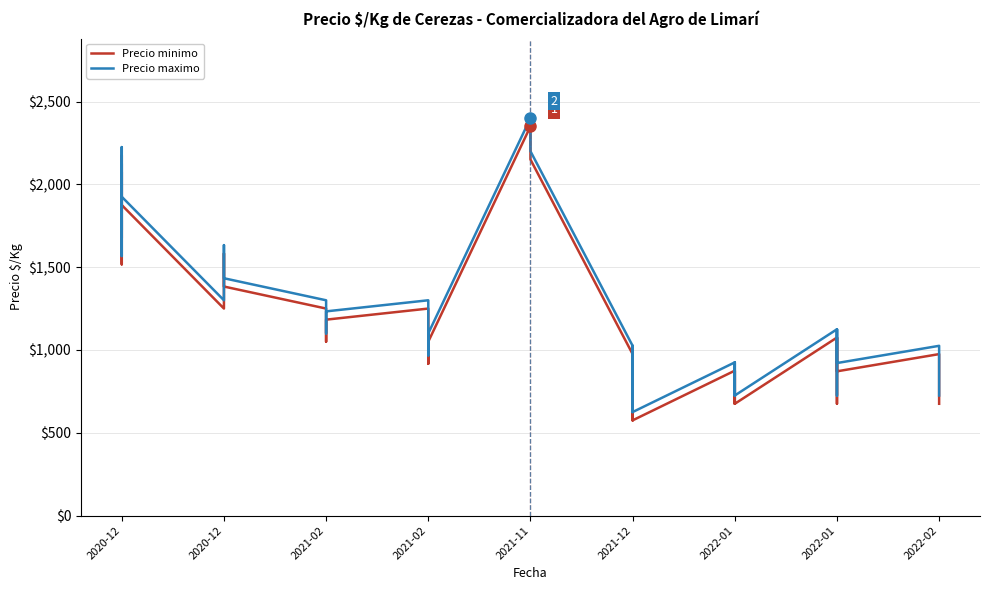

At which category does Precio maximo reach its first local valley?

2020-12